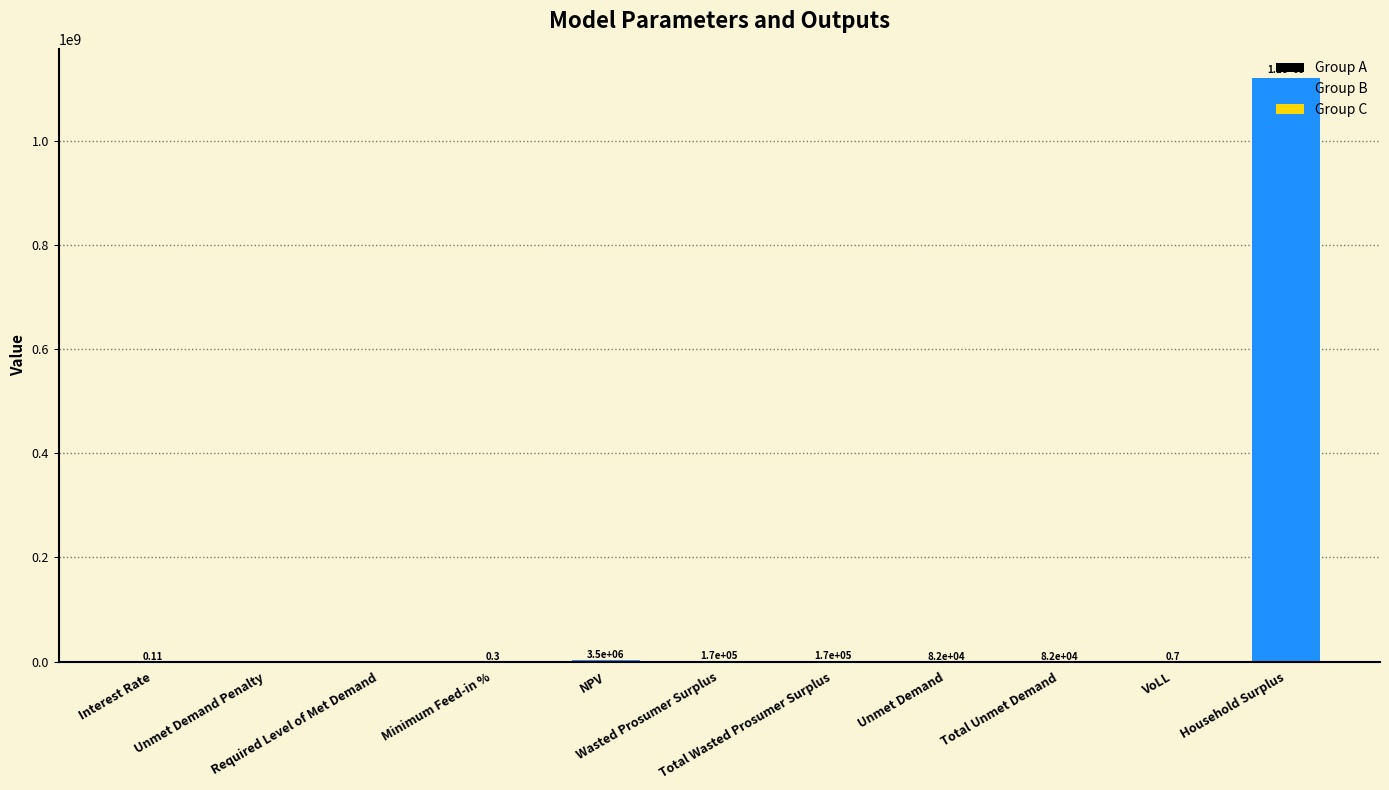

List the labels in order of value, largest first.

Household Surplus, NPV, Wasted Prosumer Surplus, Total Wasted Prosumer Surplus, Unmet Demand, Total Unmet Demand, VoLL, Minimum Feed-in %, Interest Rate, Unmet Demand Penalty, Required Level of Met Demand